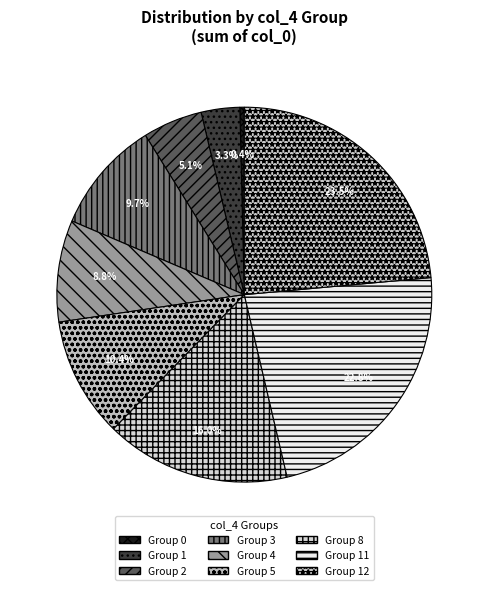

How many segments does this pie chart have?

9